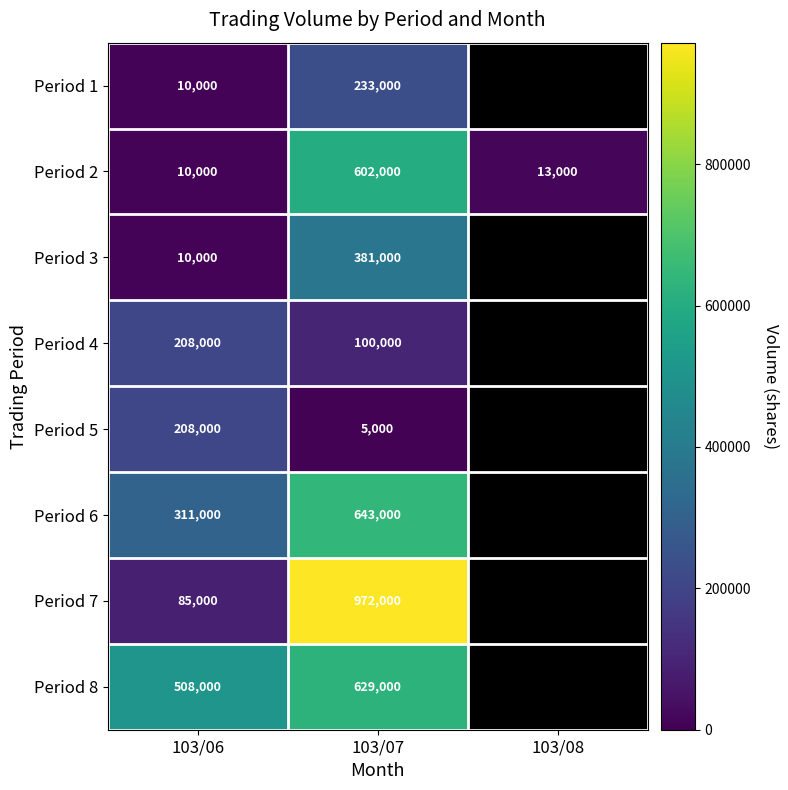

Which category has the highest value in the Period 2 series?

103/07